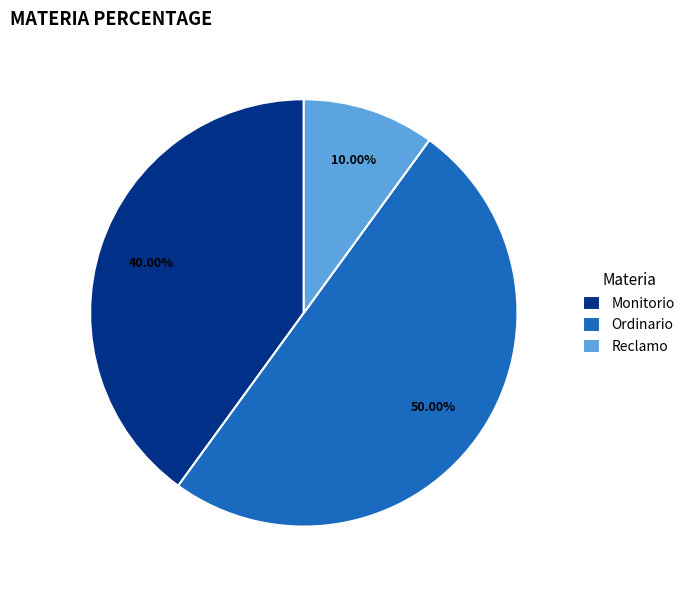

What is the ratio of the value at Monitorio to the value at Ordinario?

0.8